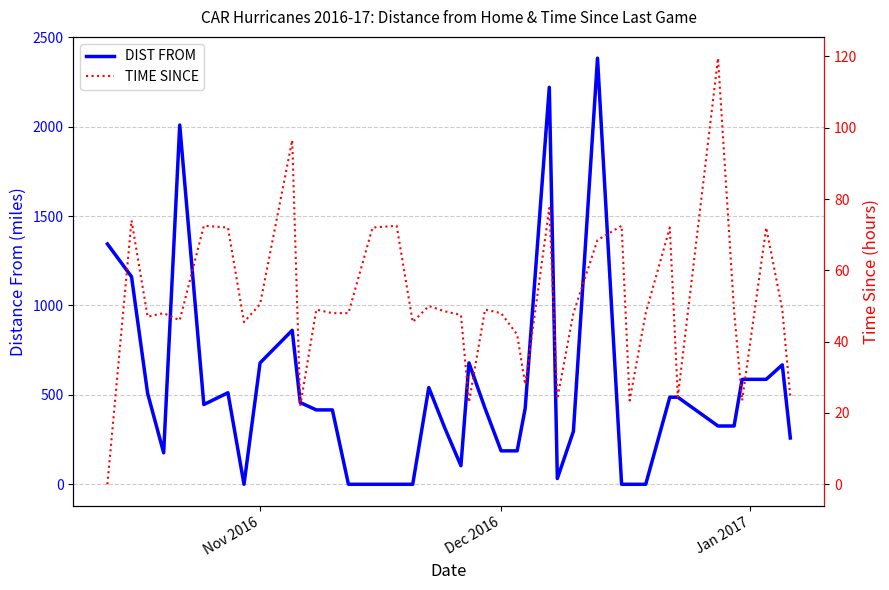

At which label does DIST FROM first exceed 425?

Nov 2016